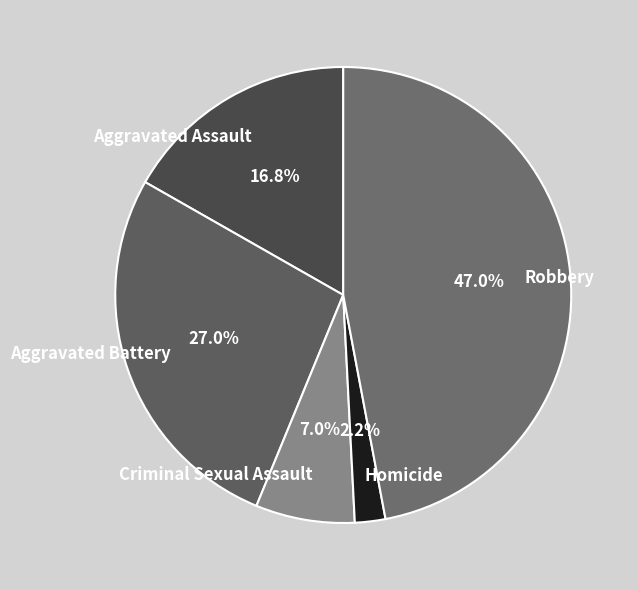

How many segments does this pie chart have?

5